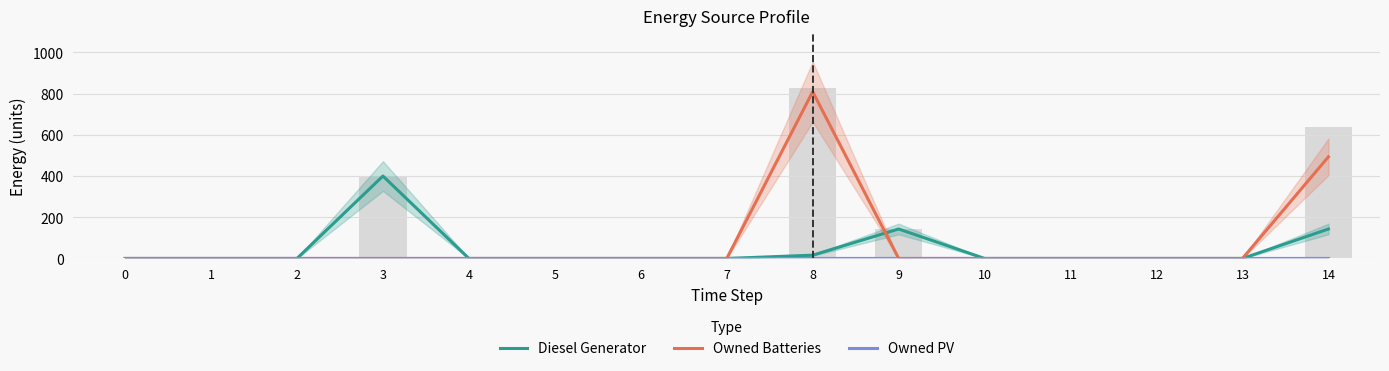

List the series in order of their peak value, highest first.

Owned Batteries, Diesel Generator, Owned PV